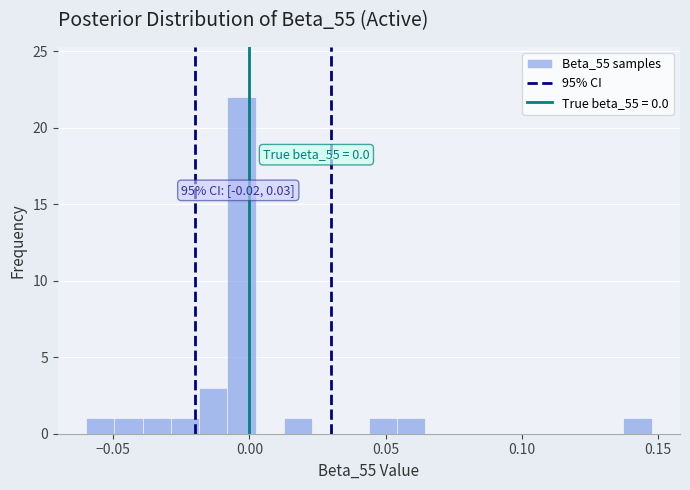

Read against the x-axis, roughly where is the centre of the tallest bar?

-0.005